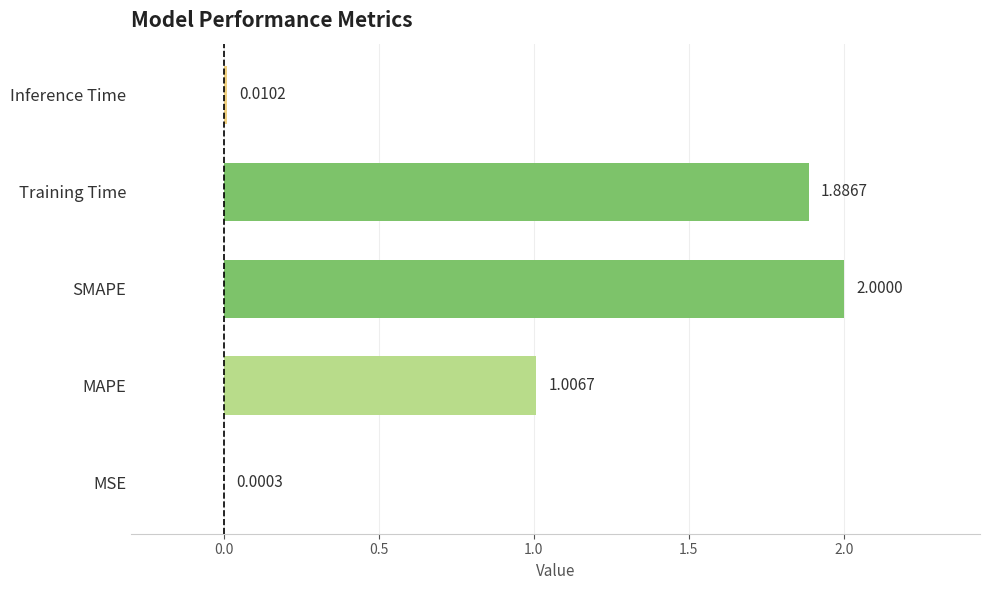

What is the greatest value displayed?

2.0